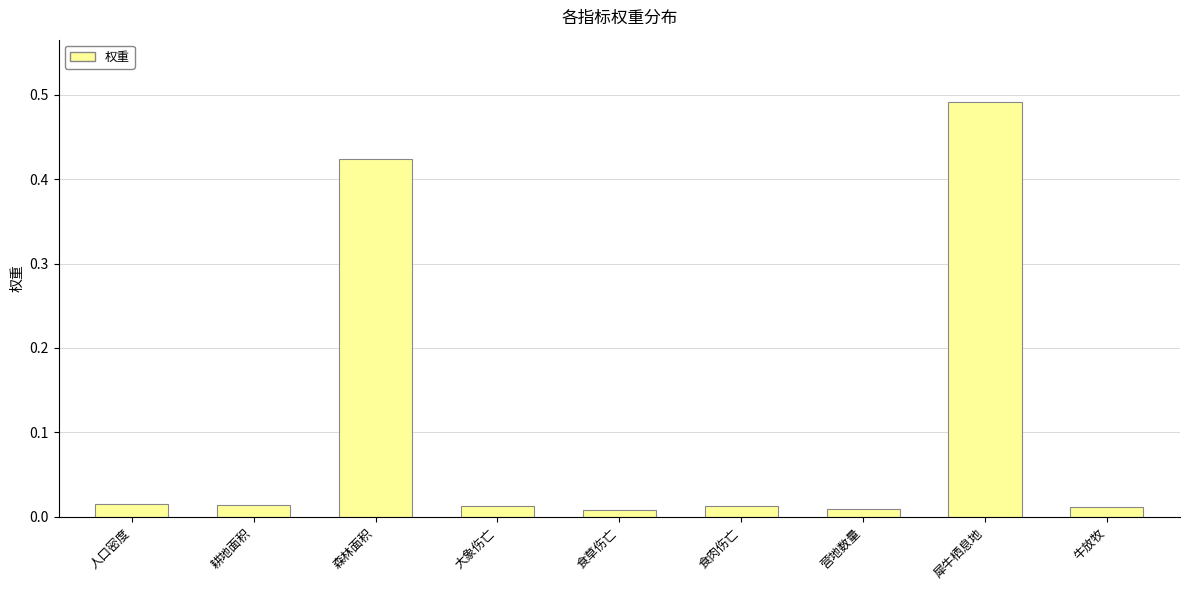

What is the label of the 8th bar from the right?

耕地面积